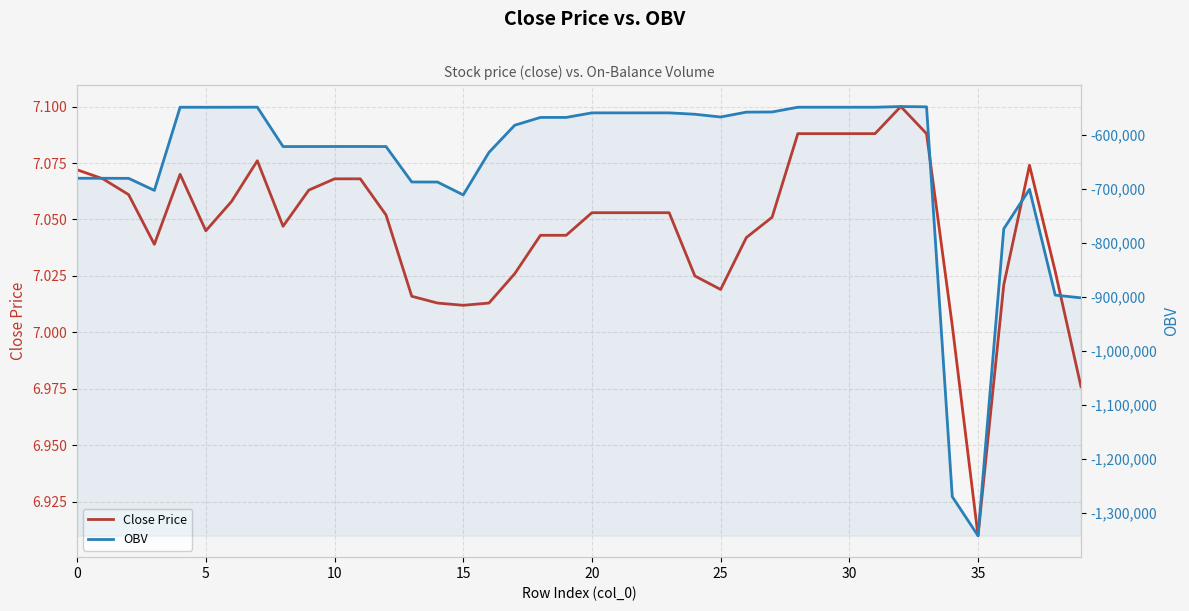

Does the chart display data point markers on the line(s)?

No